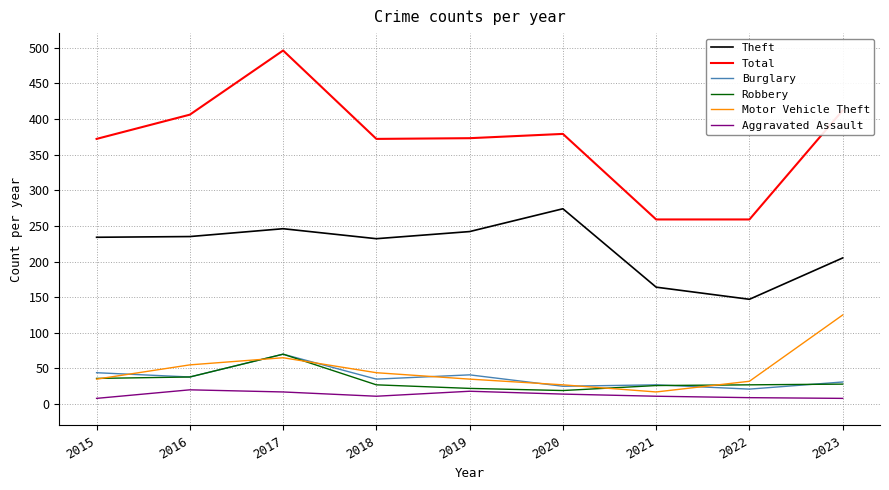

What are all the series names shown in the legend?

Theft, Total, Burglary, Robbery, Motor Vehicle Theft, Aggravated Assault